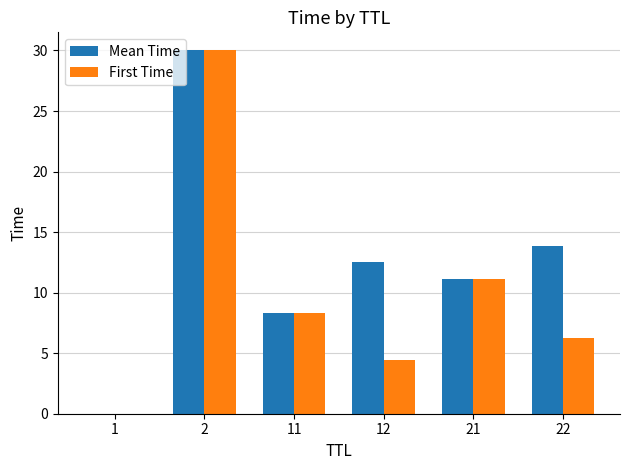

What is the difference between the First Time values at 22 and 21?

4.9